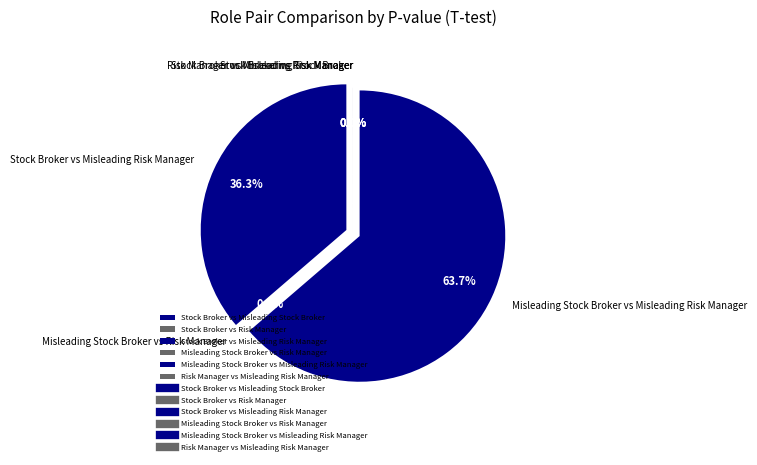

Which category has the biggest portion of the pie?

Misleading Stock Broker vs Misleading Risk Manager